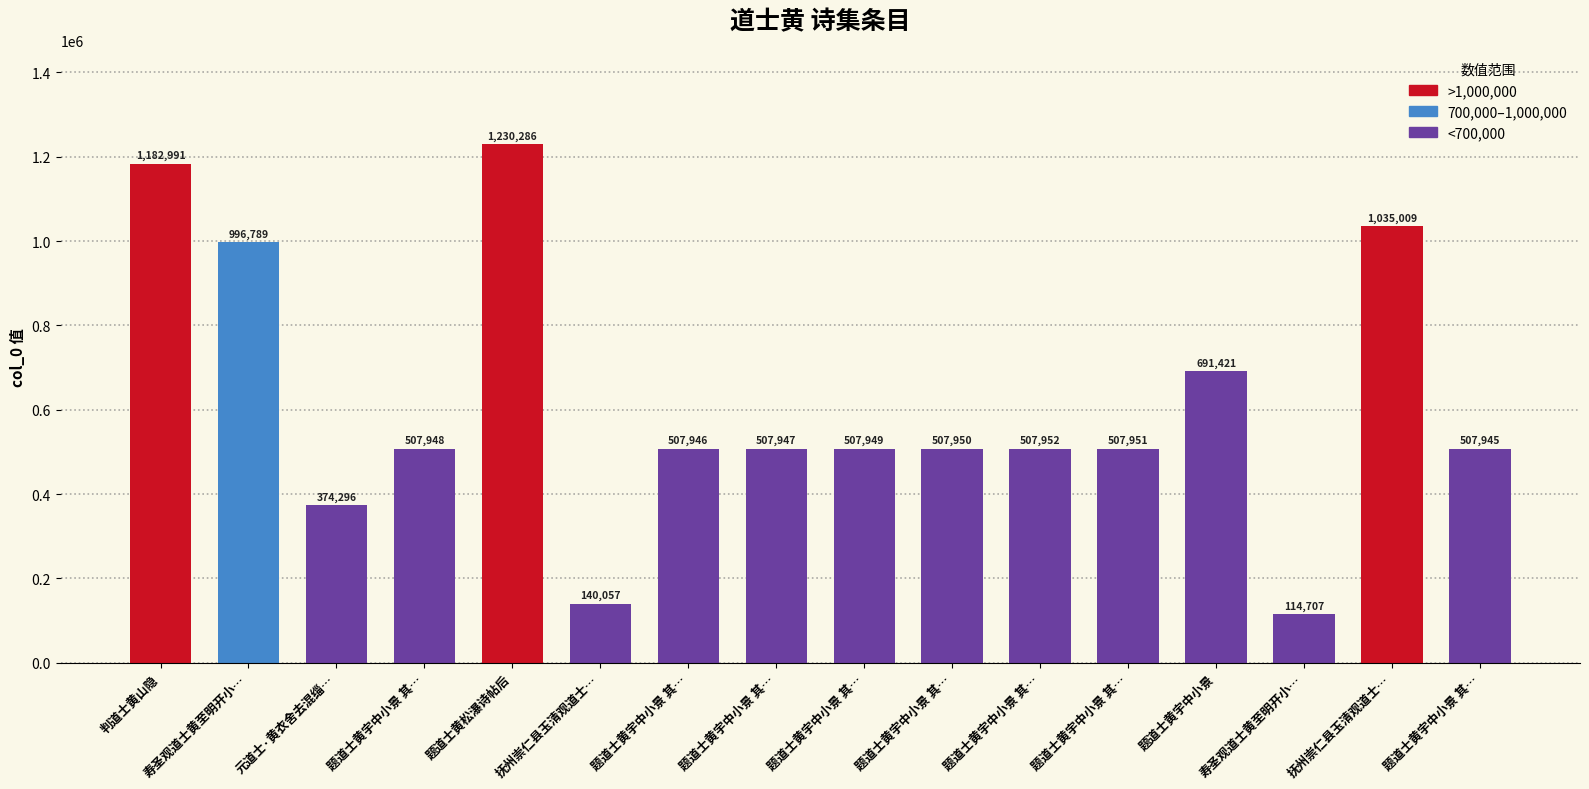

Count the number of data series in this chart.

1